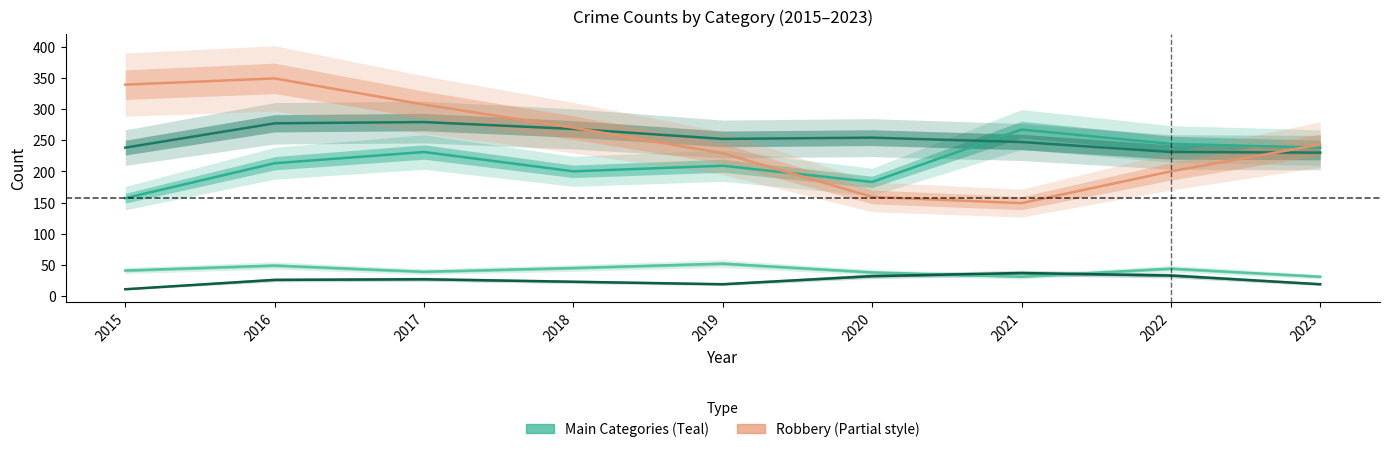

Is it true that Robbery equals 533 at 2016?

False